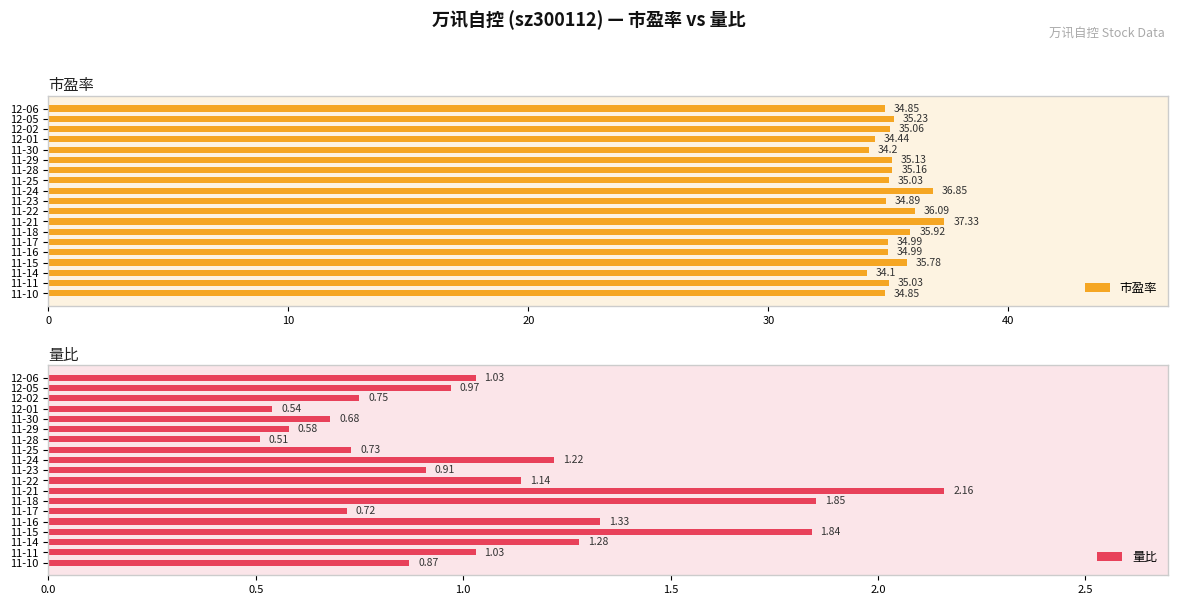

Does the chart contain any negative values?

No